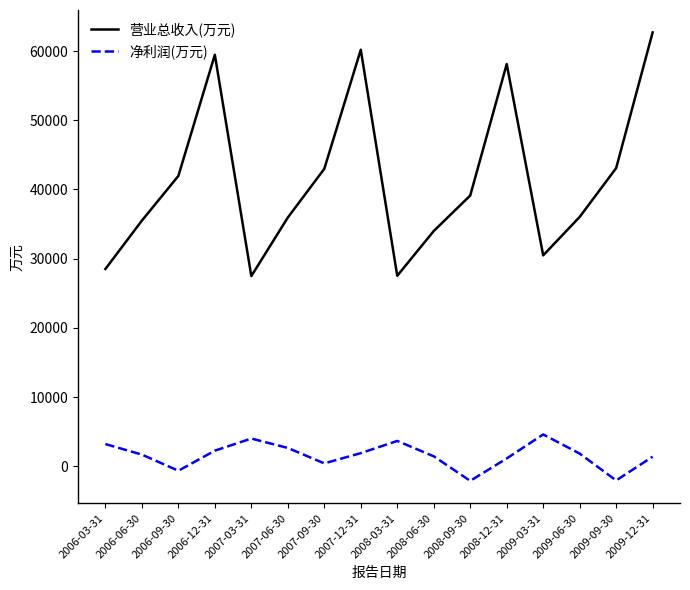

Which series has the largest total across all categories?

营业总收入(万元)